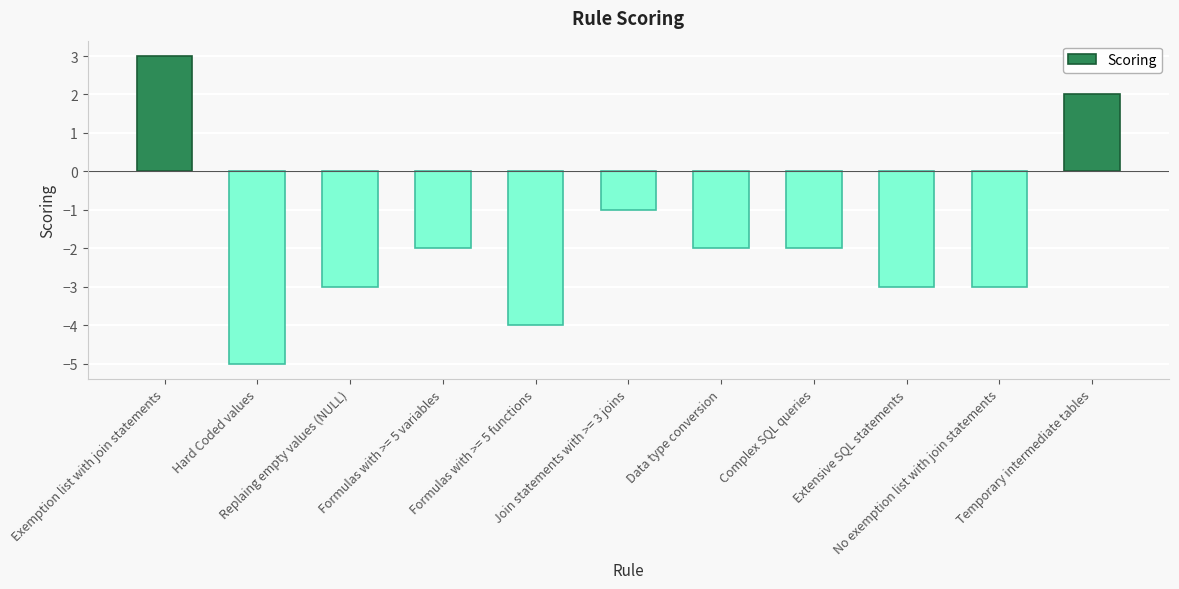

Which category has the highest value across all series?

Exemption list with join statements